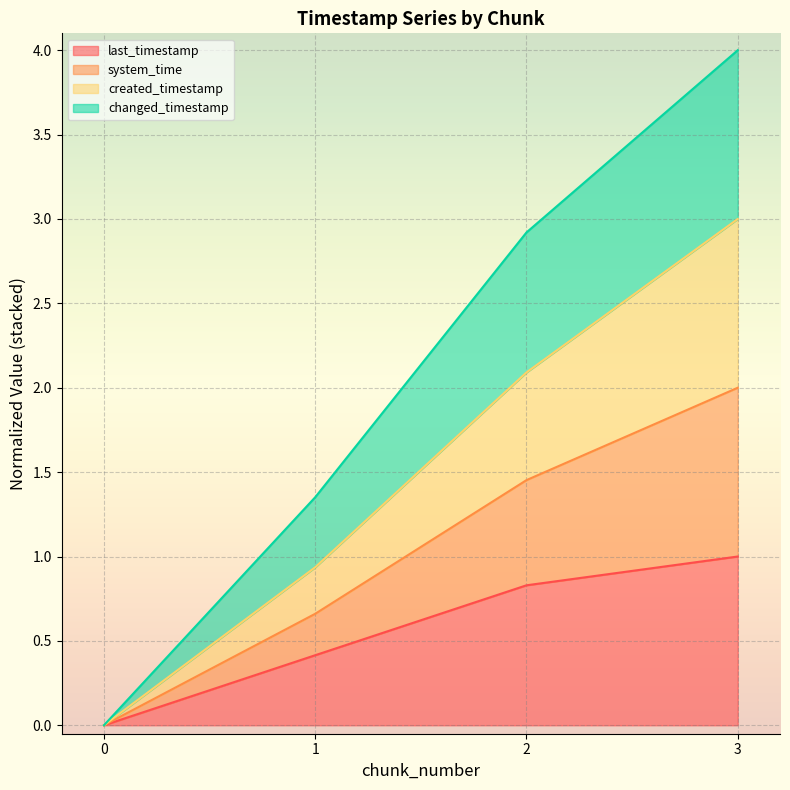

At which category is the sum across all series the highest?

3